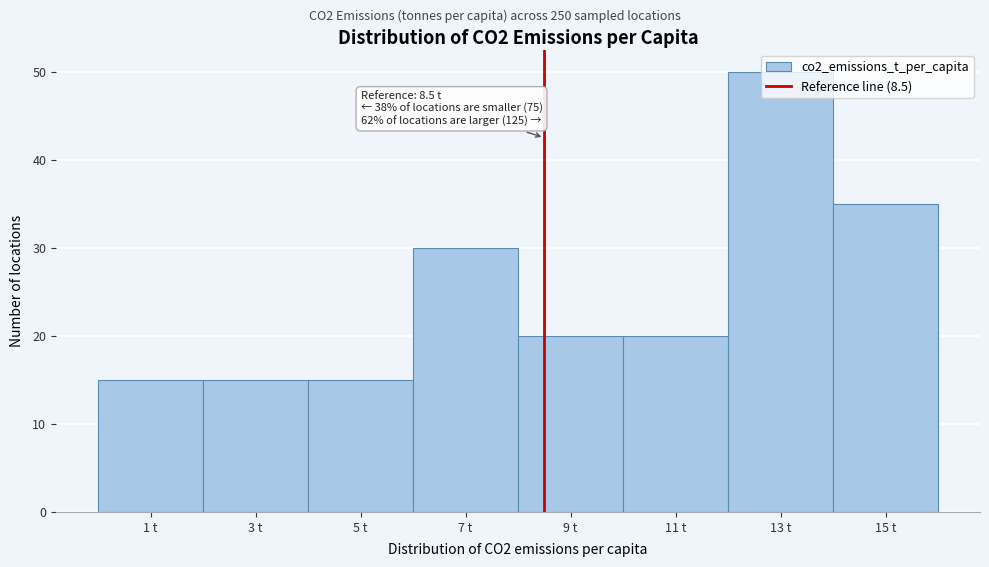

Over which range of the x-axis is the bar tallest?

12 to 14